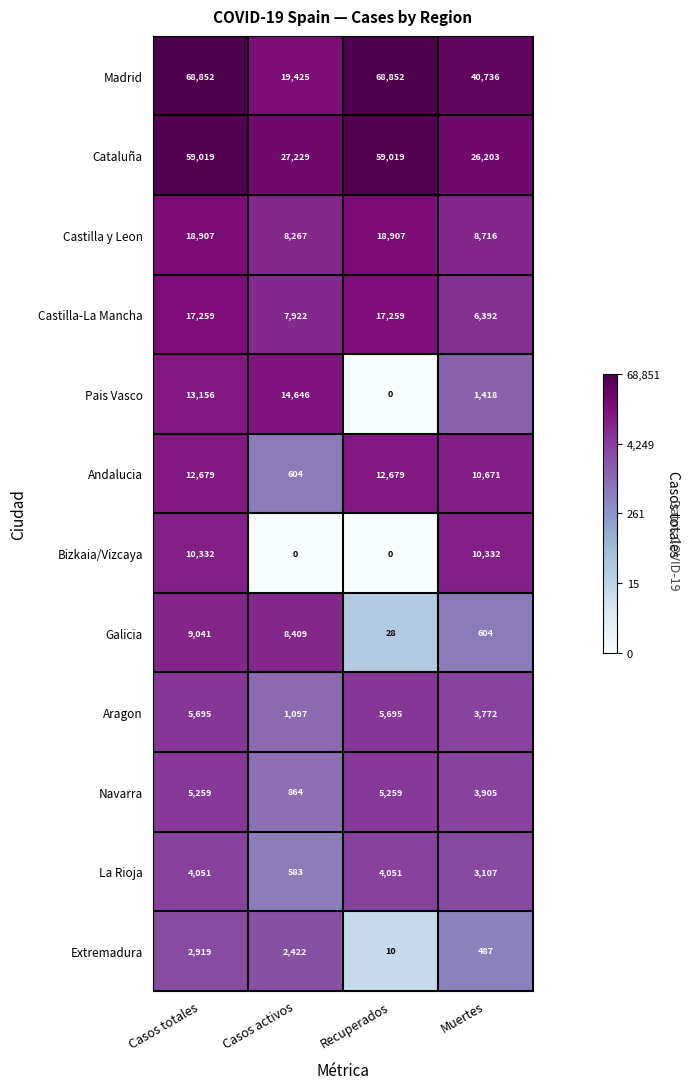

What is the difference between the maximum and minimum values in the Aragon series?

4598